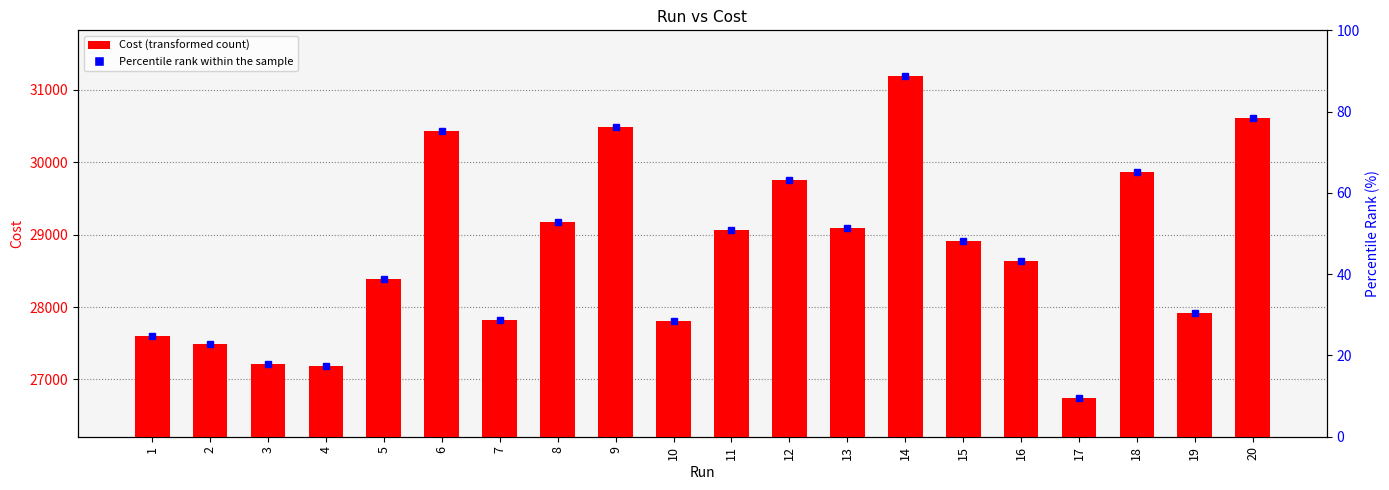

Where is the data nearest to the value 28970?

15